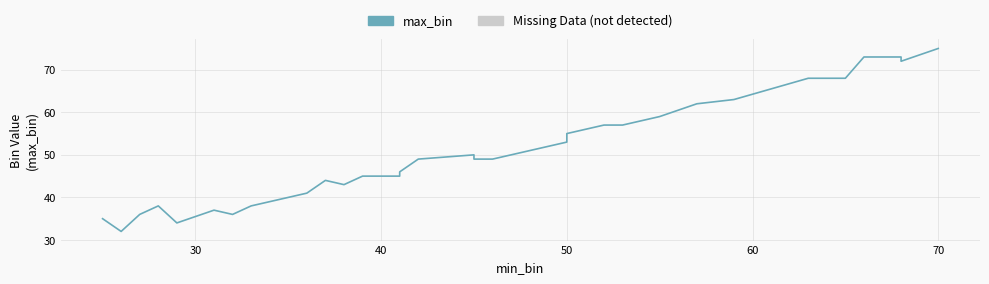

What is the average value?

51